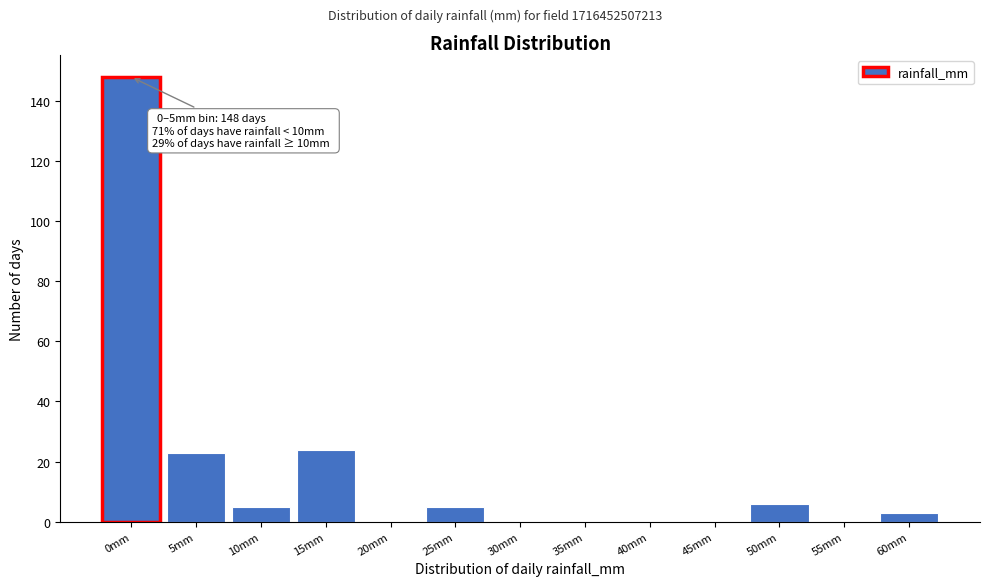

Reading right to left, list all the values displayed in this chart.

60mm=3	55mm=0	50mm=6	45mm=0	40mm=0	35mm=0	30mm=0	25mm=5	20mm=0	15mm=24	10mm=5	5mm=23	0mm=148